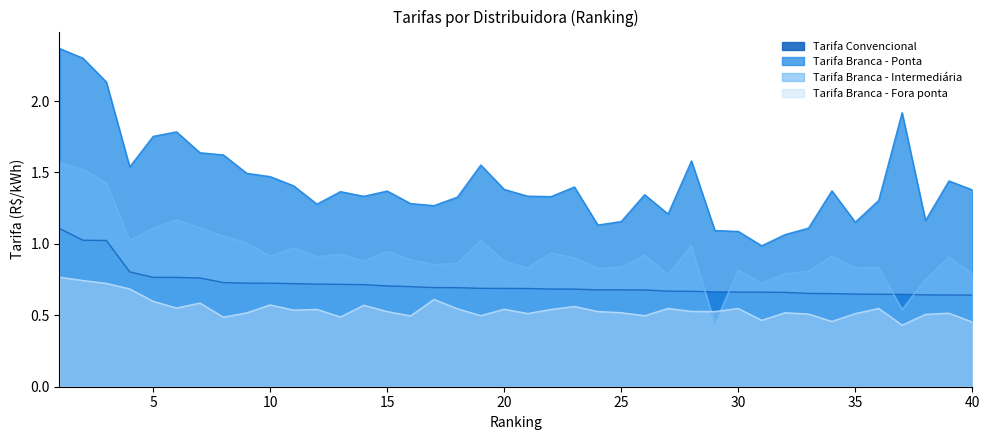

Rank the series by their maximum value, from lowest to highest.

Tarifa Branca - Fora ponta, Tarifa Convencional, Tarifa Branca - Intermediária, Tarifa Branca - Ponta